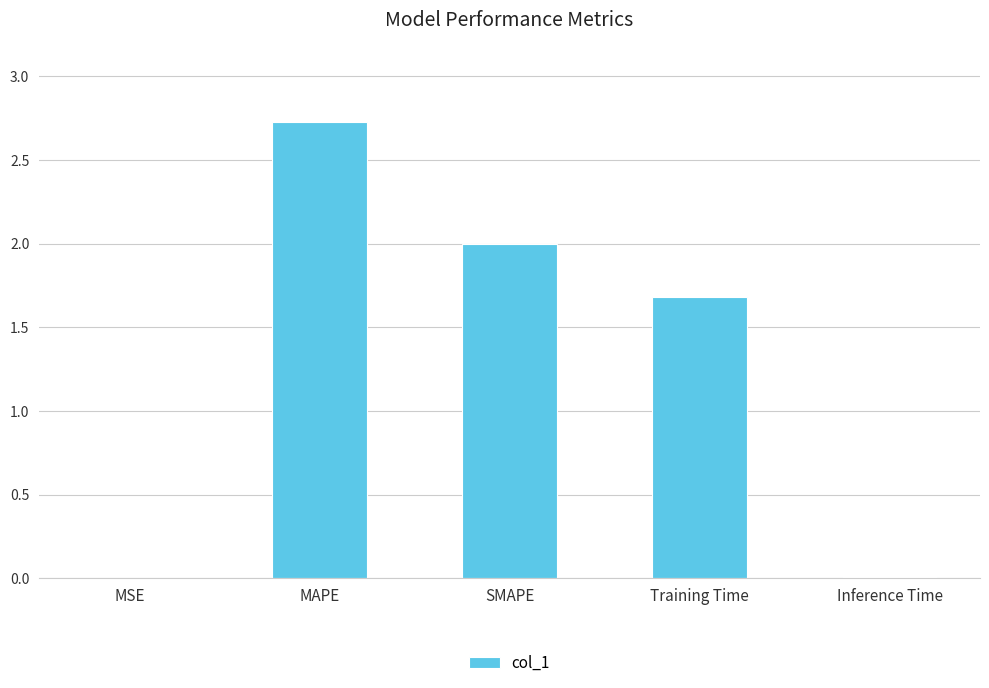

Which category has the highest value across all series?

MAPE